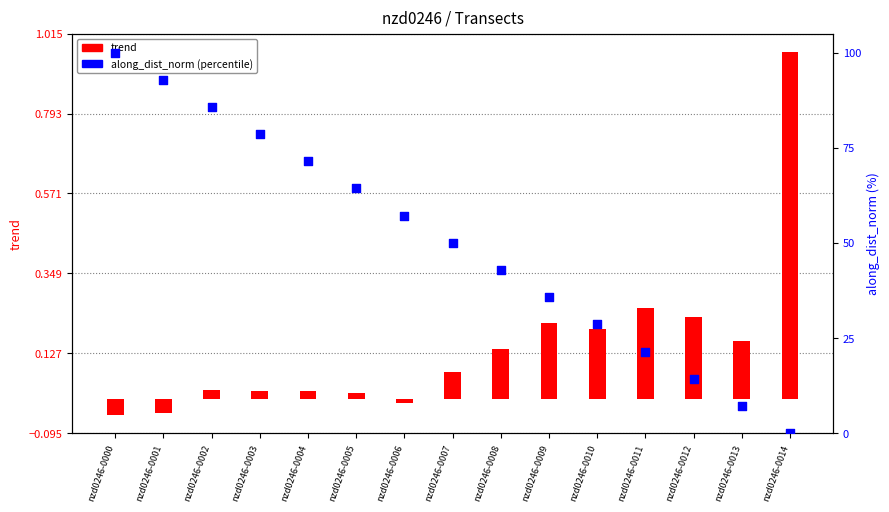

What is the total value across all series at nzd0246-0000?

100.0